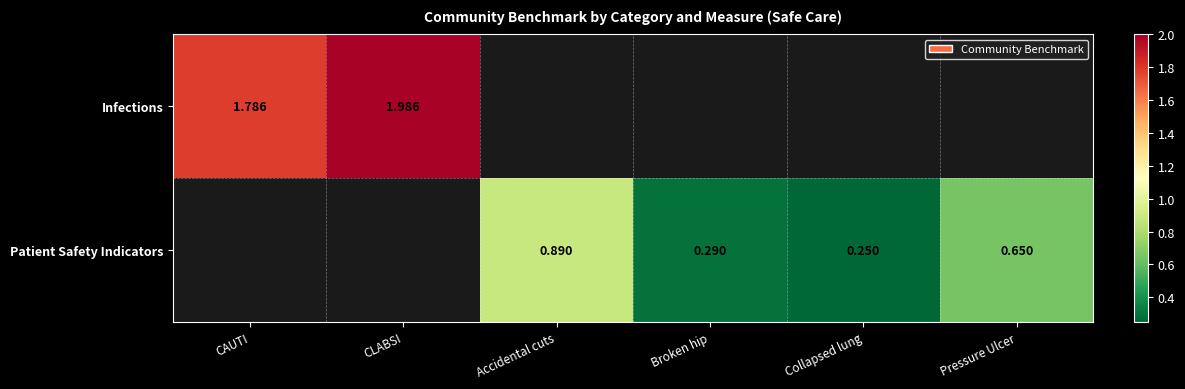

Which label corresponds to the smallest value in the chart?

Collapsed lung